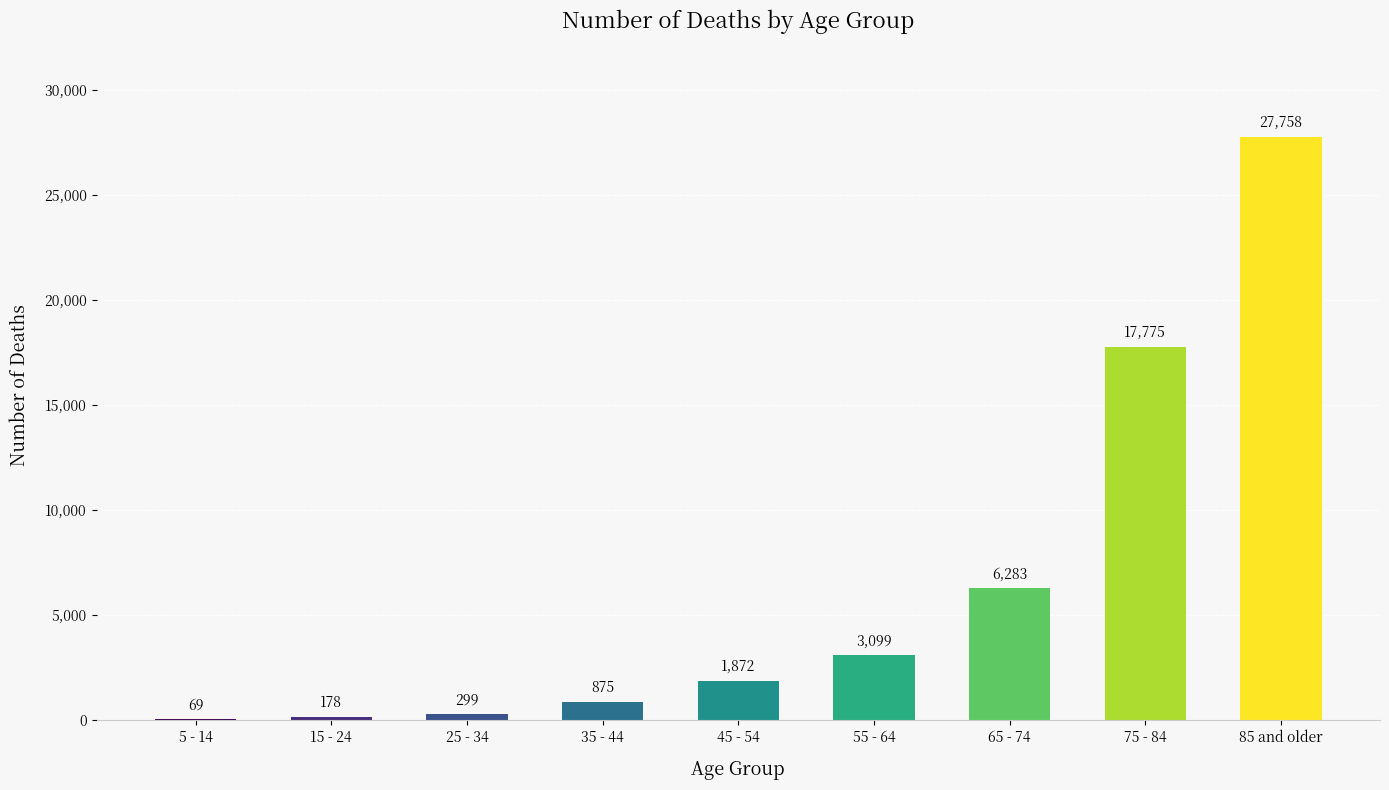

What is the change in value from 35 - 44 to 45 - 54?

+997